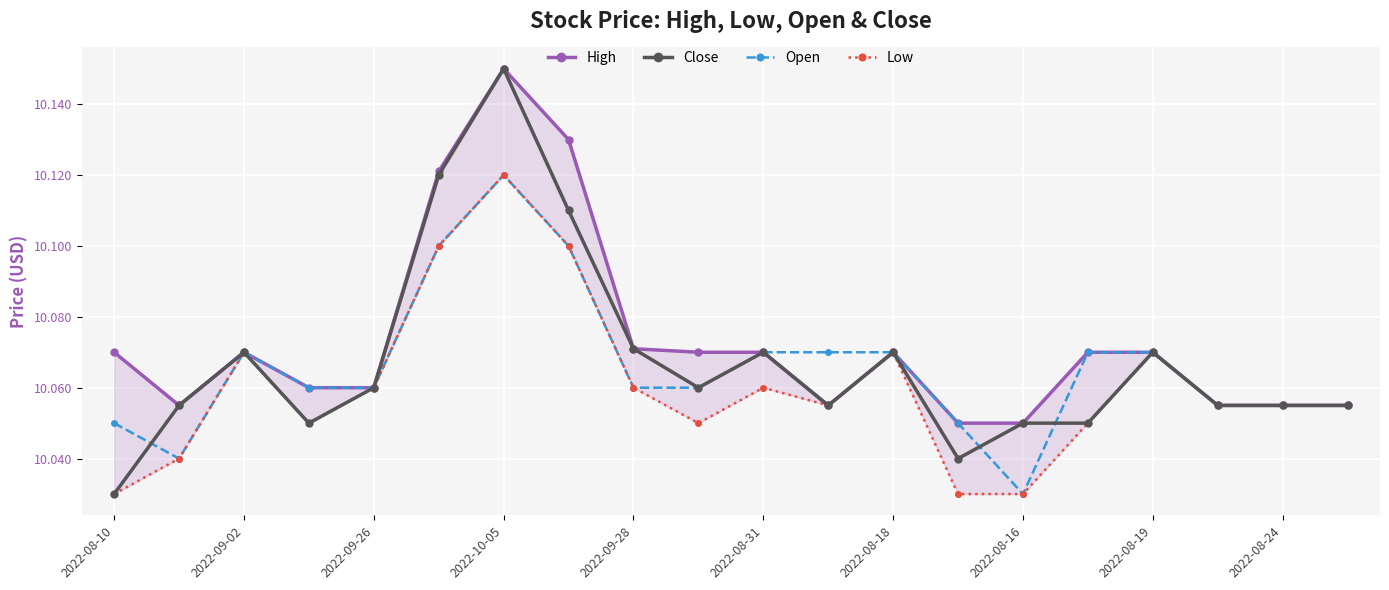

At how many categories does at least one series exceed 10?

20